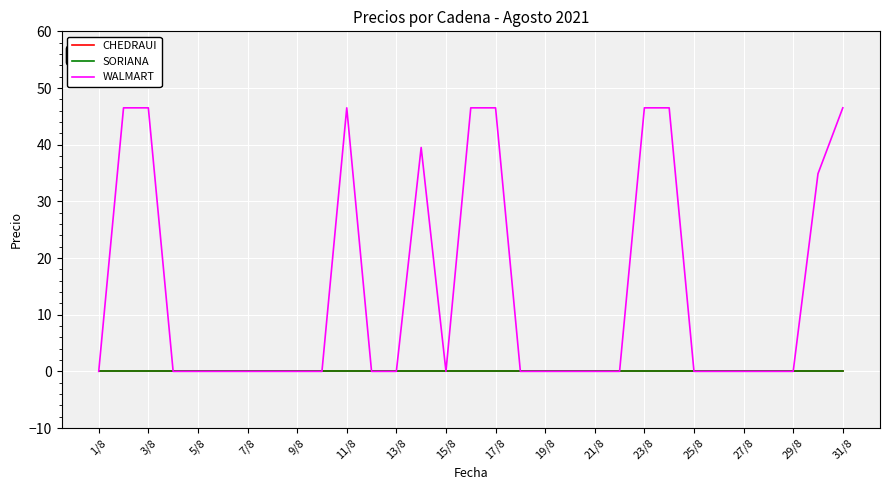

What is the difference between the second highest and second lowest values in the WALMART series?

46.5